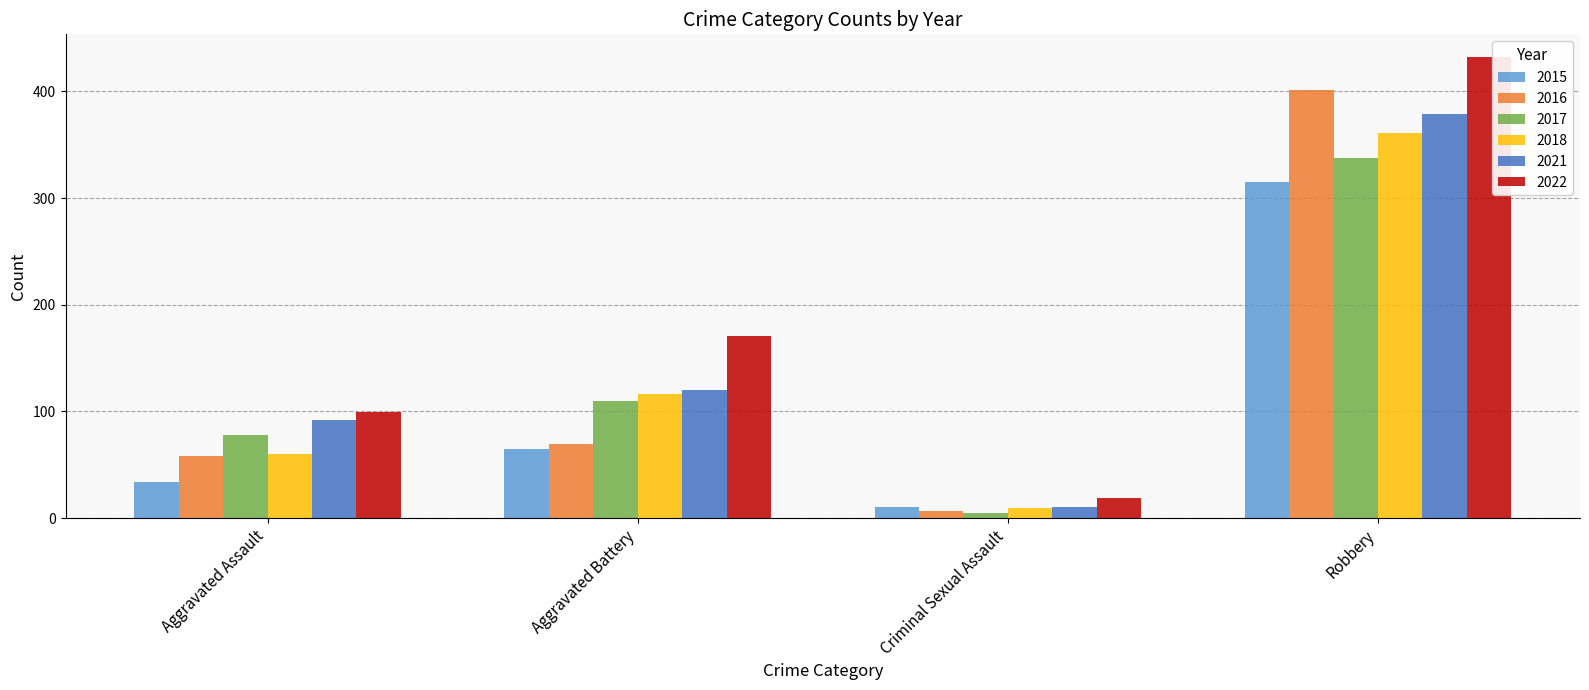

What is the average value of the 2017 series?

133